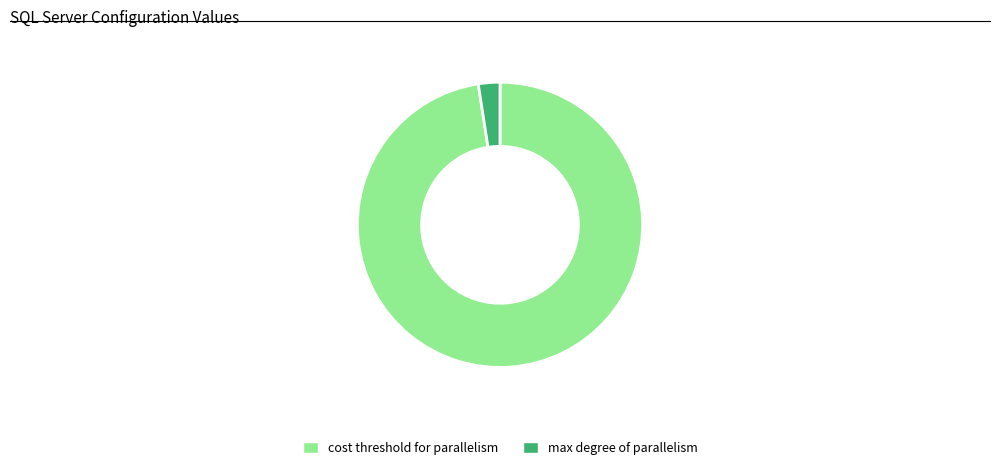

Rank the categories by value from lowest to highest.

max degree of parallelism, cost threshold for parallelism